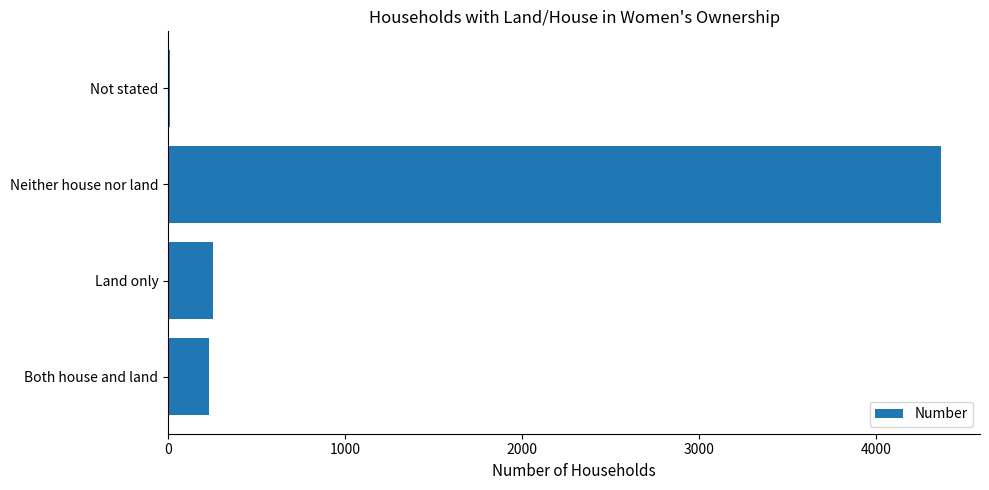

What is the average value?

1216